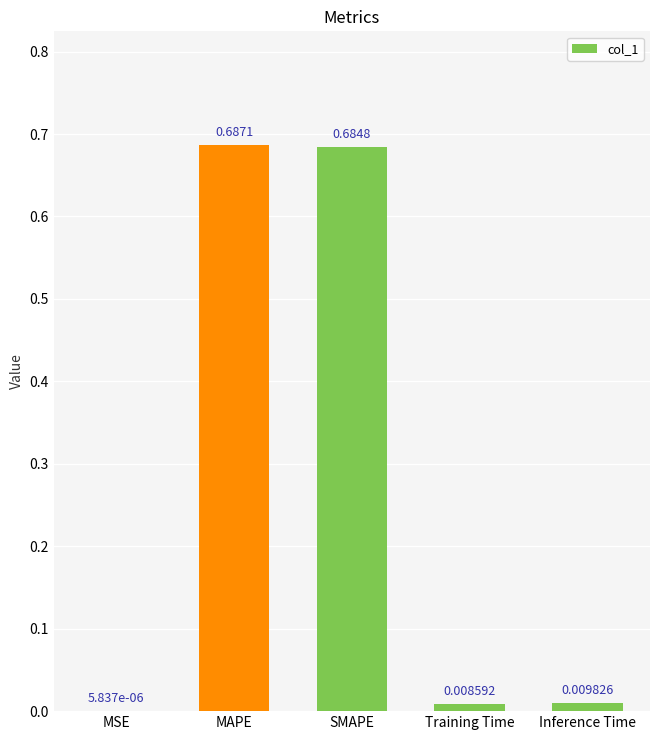

At which label is the value closest to 0?

MSE